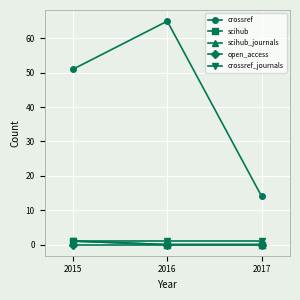

Which label corresponds to the smallest value in the chart?

2016